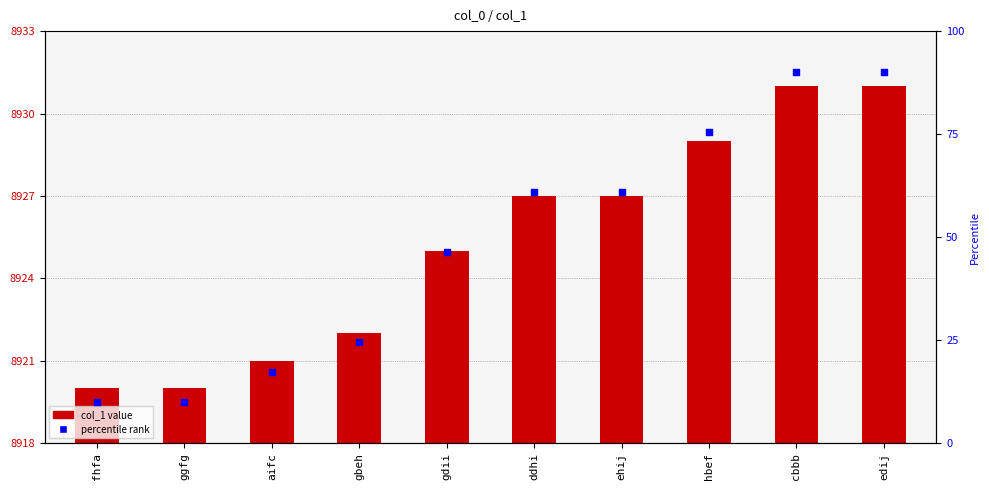

At how many categories does at least one series exceed 61?

3